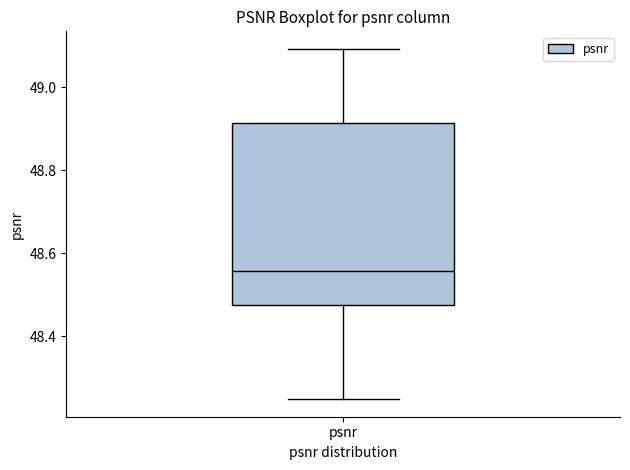

Where is the lower edge of the box for psnr on the y-axis? The values are not printed on the chart, so give them approximately, as read against the axis.

48.48